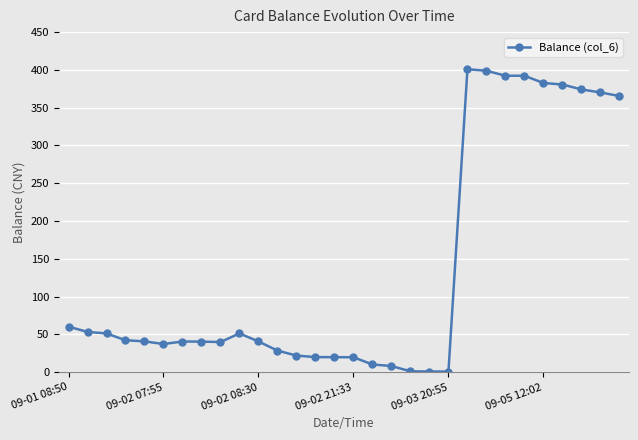

True or false: there are more than 1 points higher than both neighbors.

True